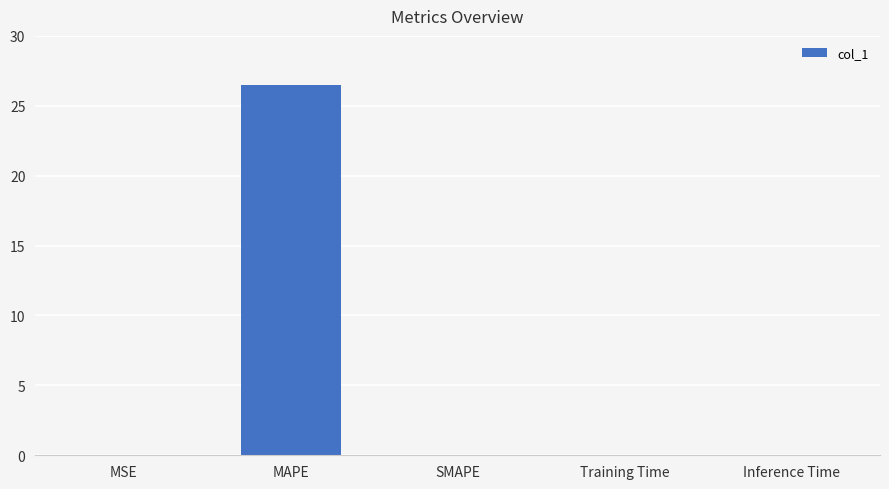

What is the difference between the values at Training Time and MAPE?

26.5